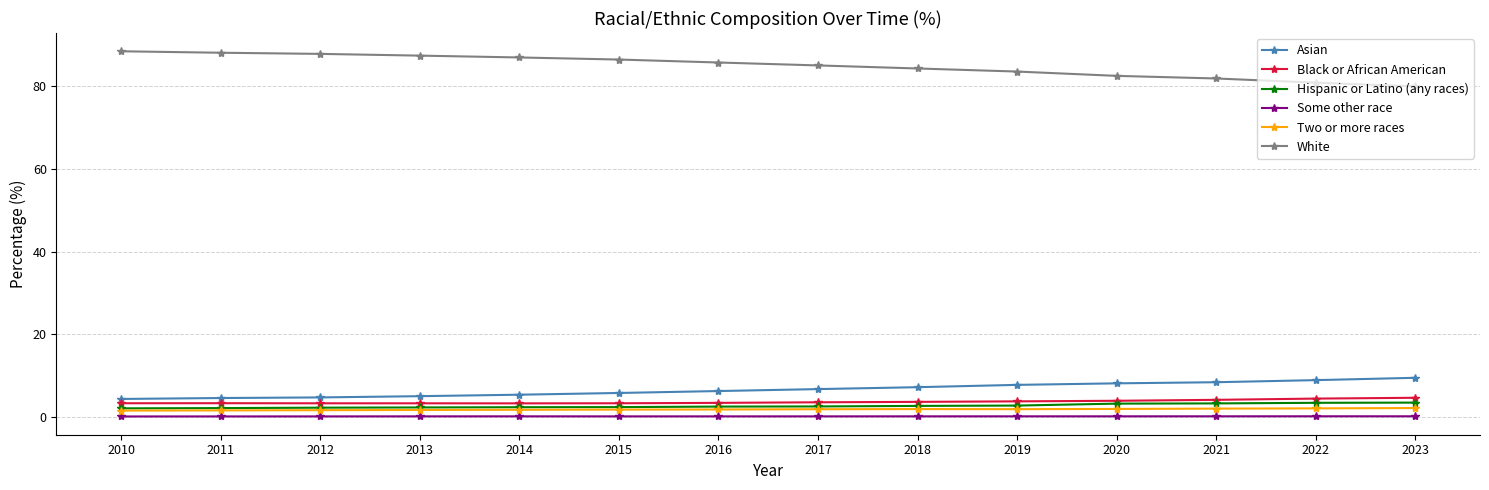

True or false: Hispanic or Latino (any races) and Asian cross at least once.

False